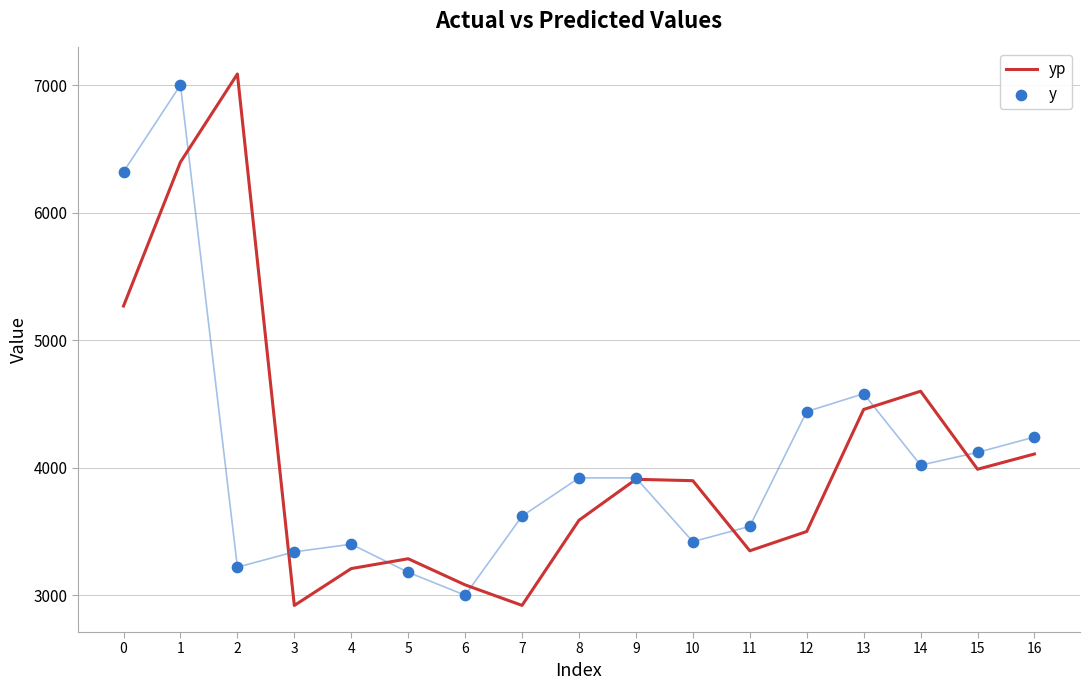

At which category is the sum across all series the highest?

1